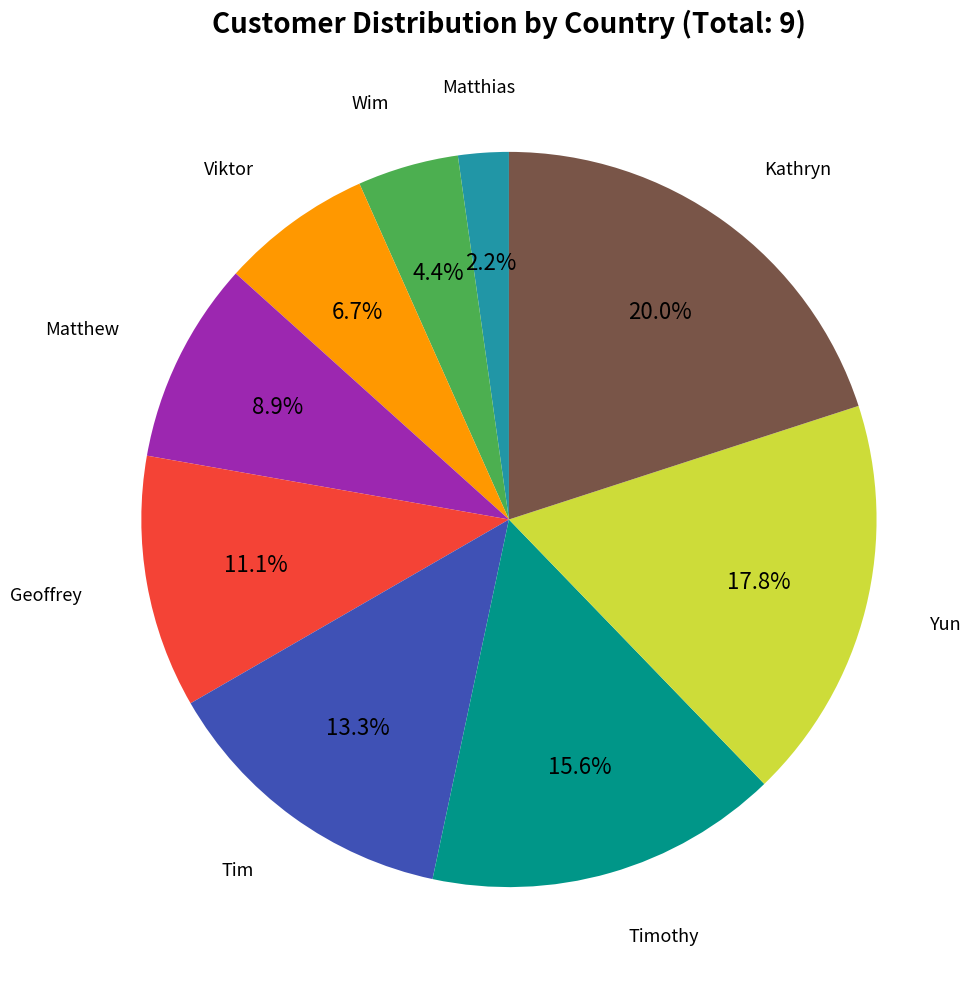

True or false: Kathryn accounts for 34% of the total.

False